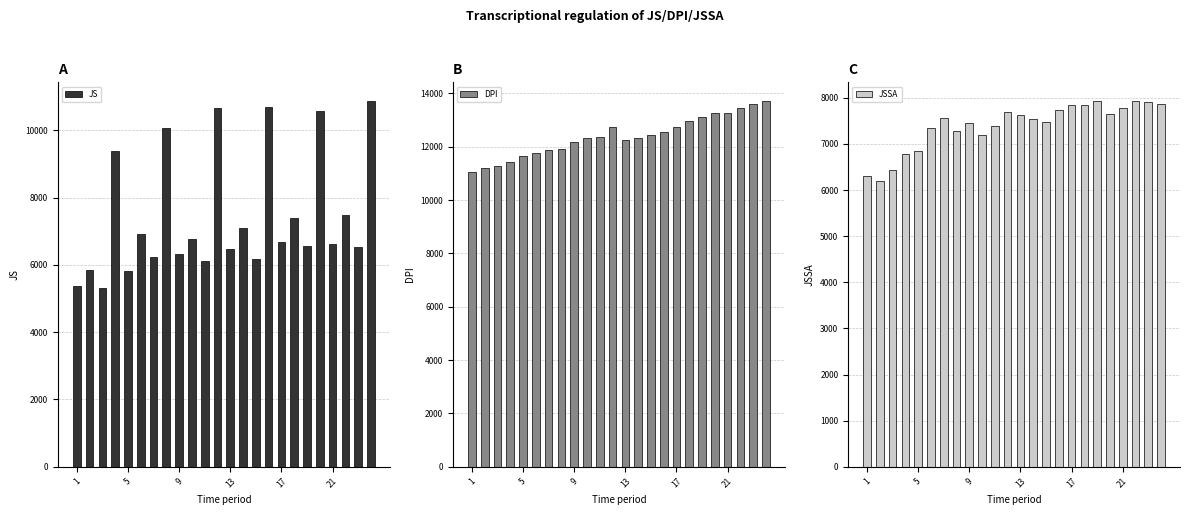

What is the maximum value for JS?

10882